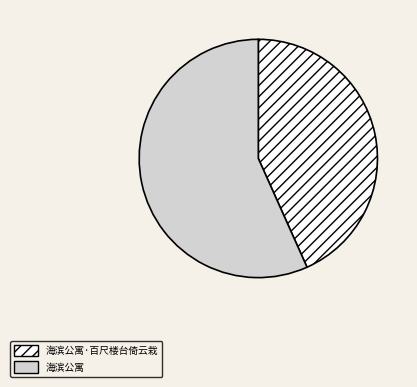

What is the majority slice?

海滨公寓